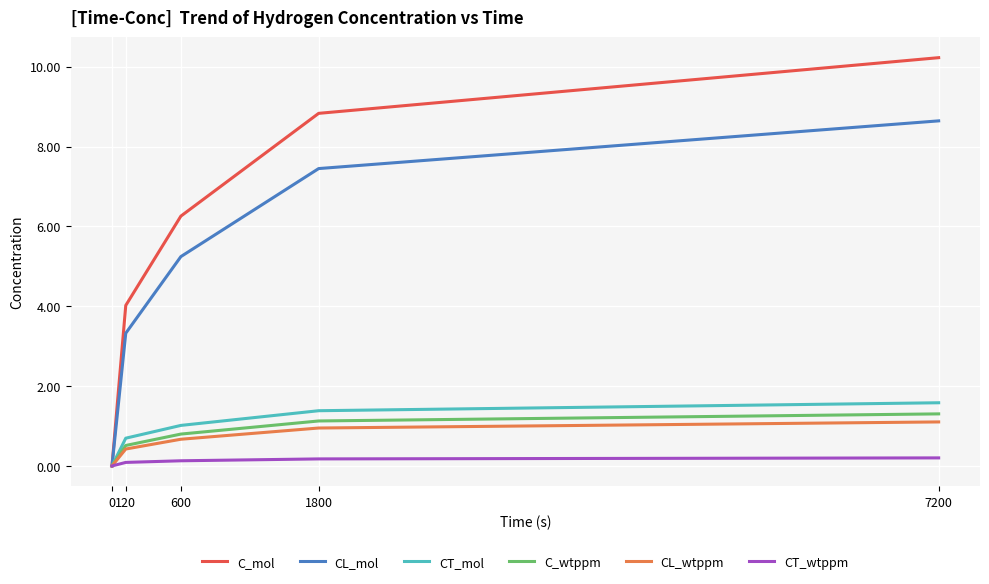

Rank the categories by C_mol value from highest to lowest.

7200, 1800, 600, 120, 0